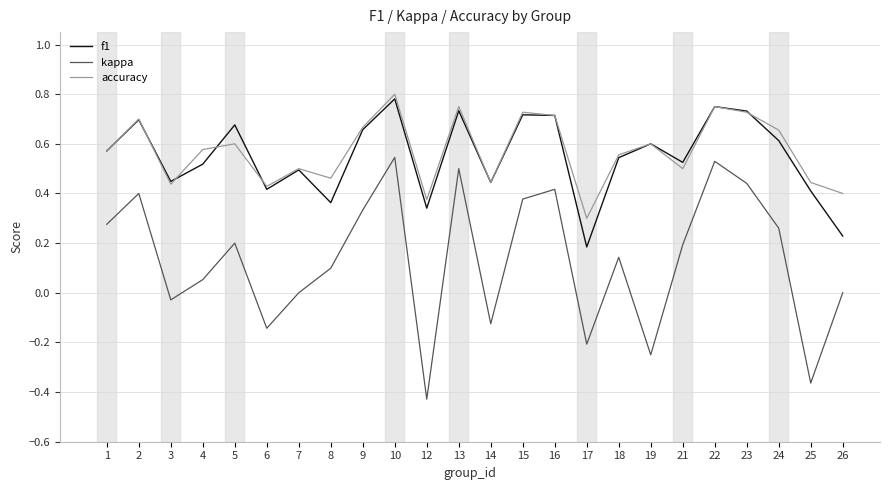

Which series changed the most between 3 and 16?

kappa